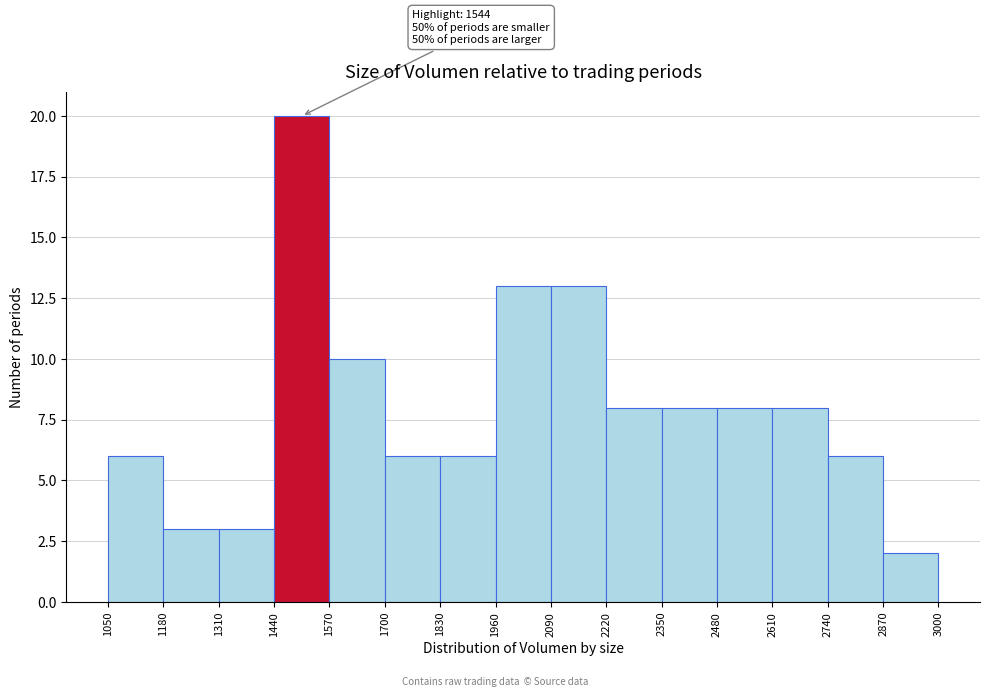

Which range on the x-axis has the tallest bar?

1440 to 1570